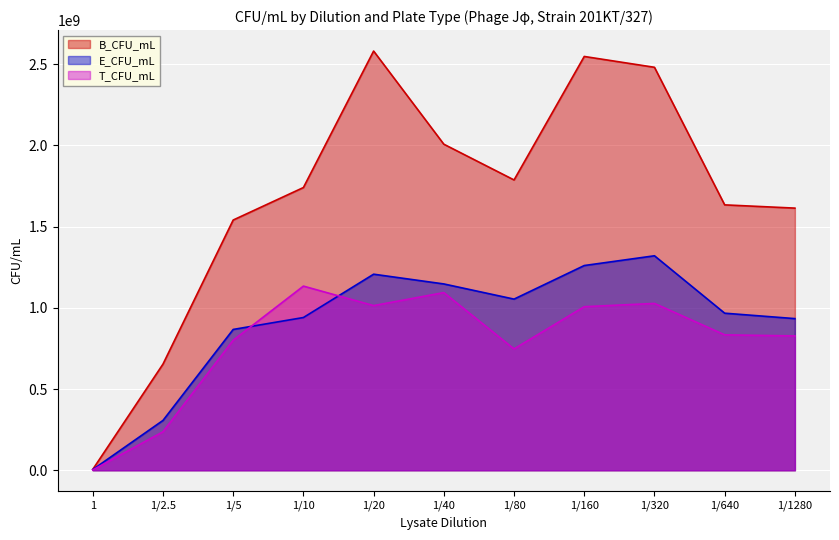

True or false: T_CFU_mL and E_CFU_mL intersect in this chart.

True